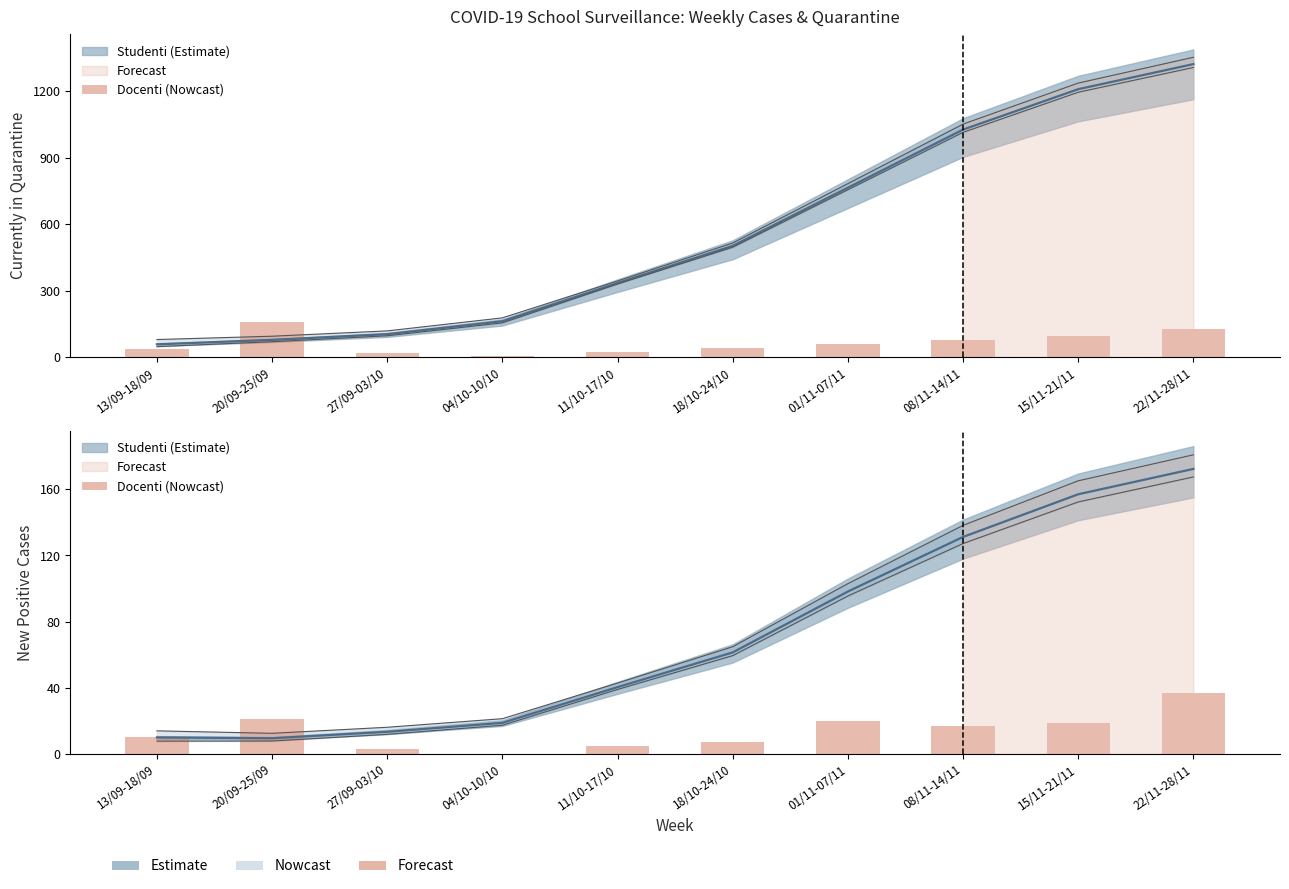

The value at 27/09-03/10 is 4. True or false?

False